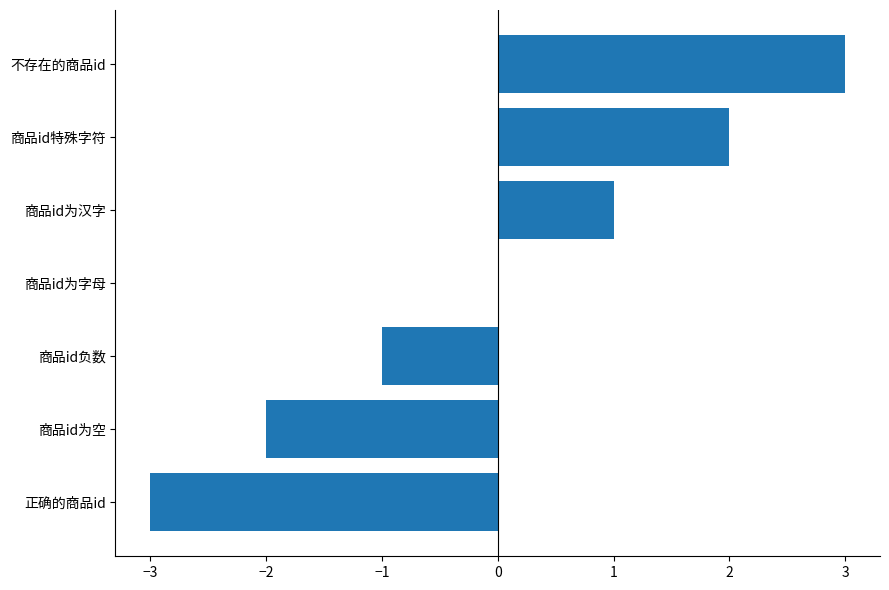

How many categories are shown in the chart?

7